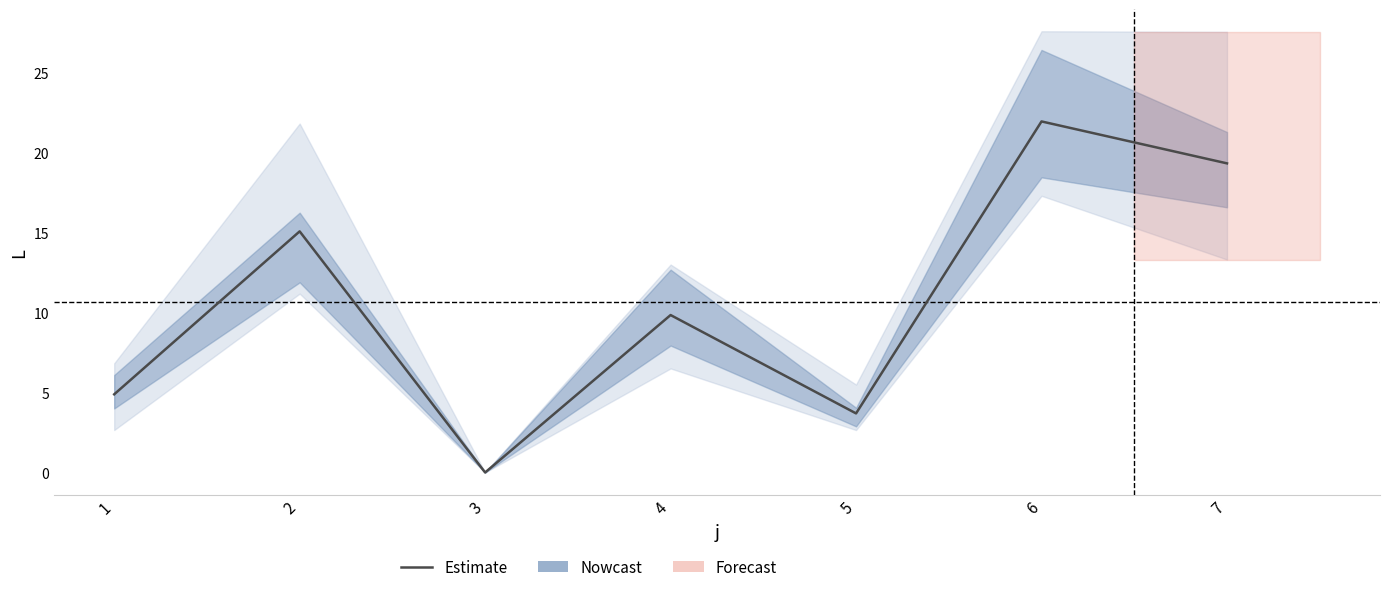

How many values are below 9?

3